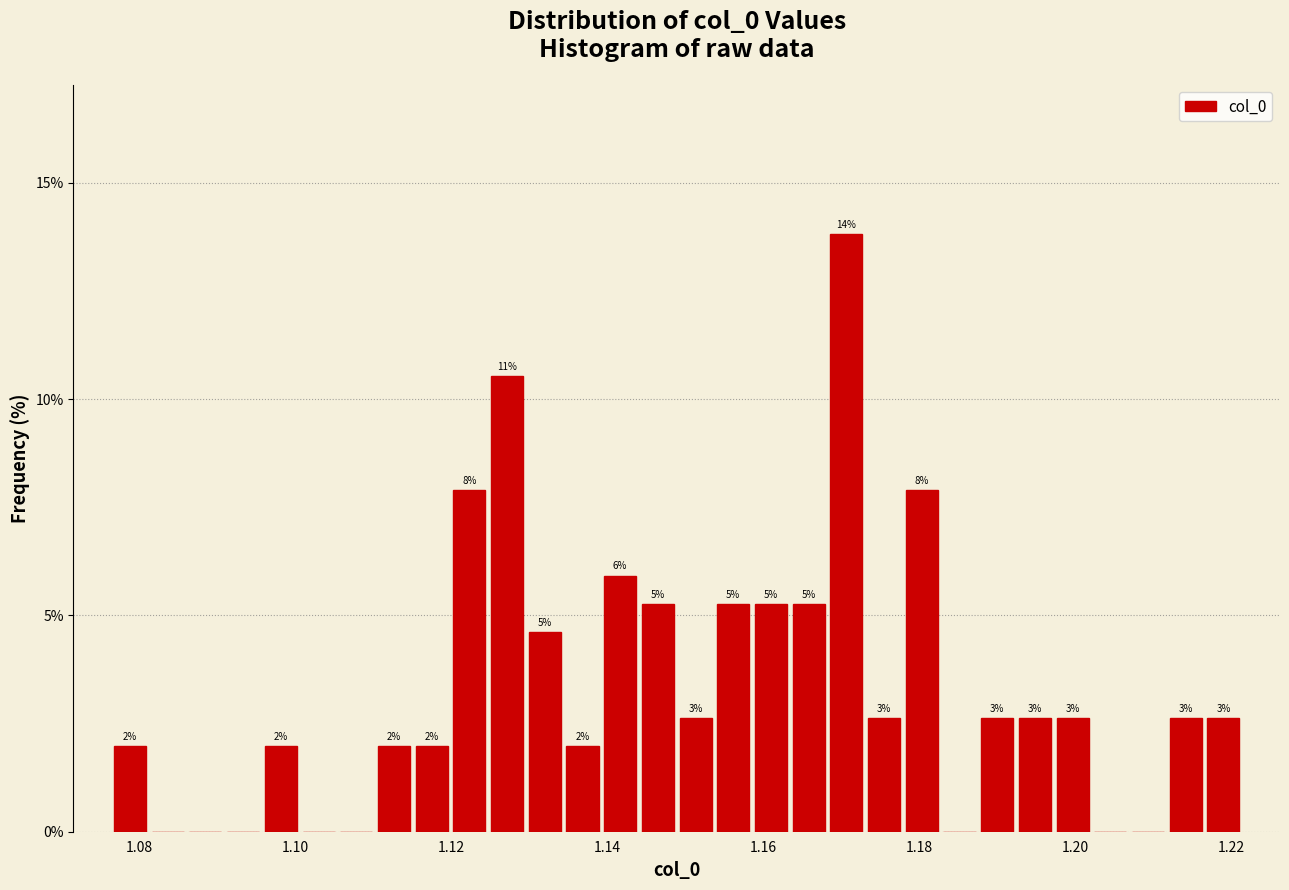

Around what value on the x-axis is the tallest bar? Give the approximate position of its centre, as read against the axis.

1.170